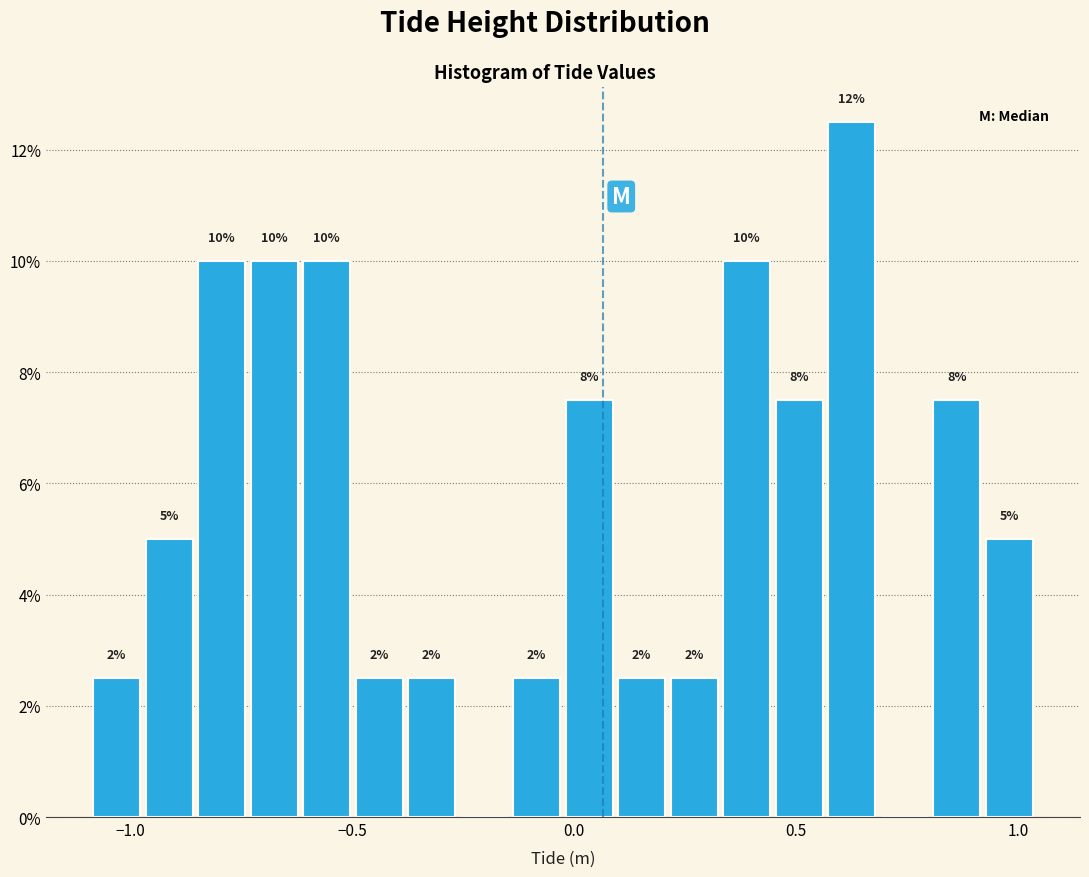

Around what value on the x-axis is the tallest bar? Give the approximate position of its centre, as read against the axis.

0.65